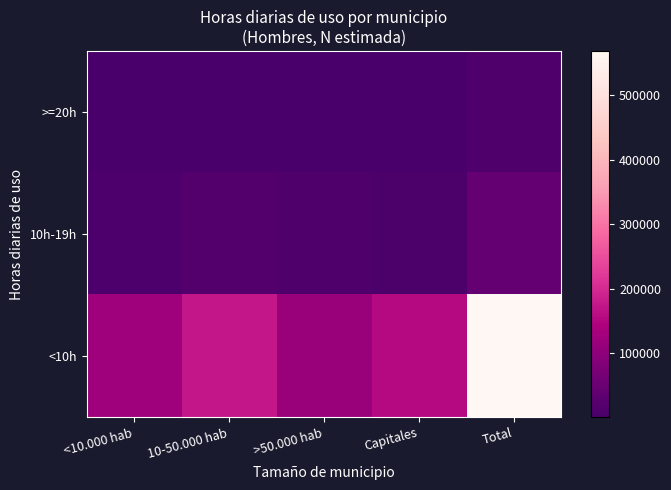

Rank the series at Total from highest to lowest value.

<10h, 10h-19h, >=20h